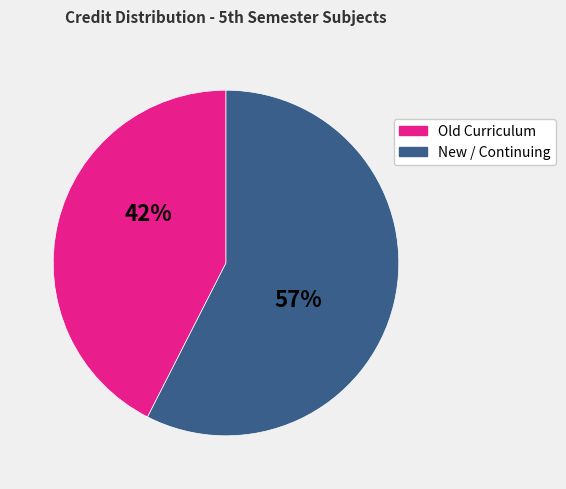

Is there any slice that represents more than half of the pie?

Yes